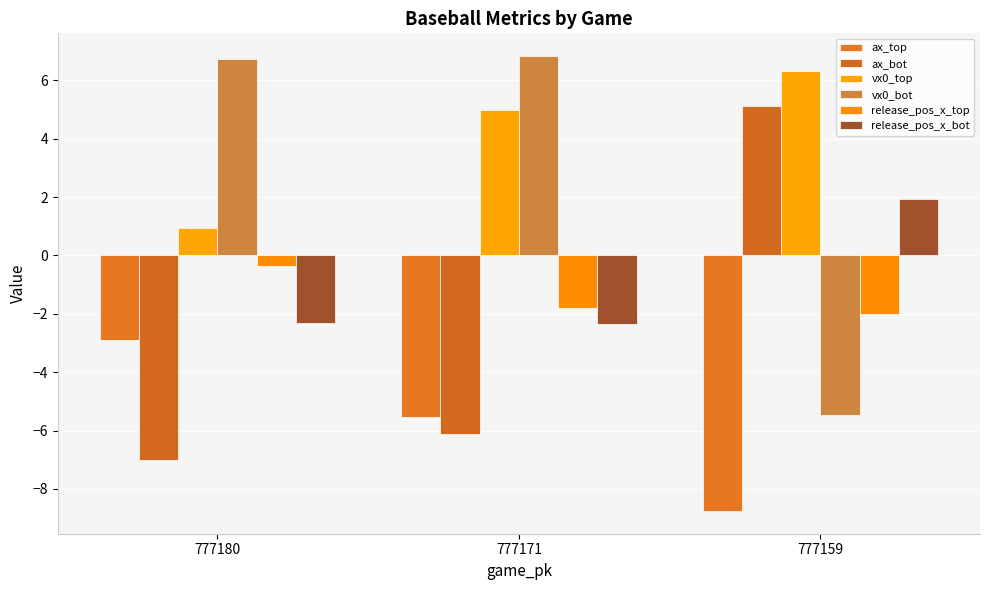

What is the greatest value displayed?

6.8